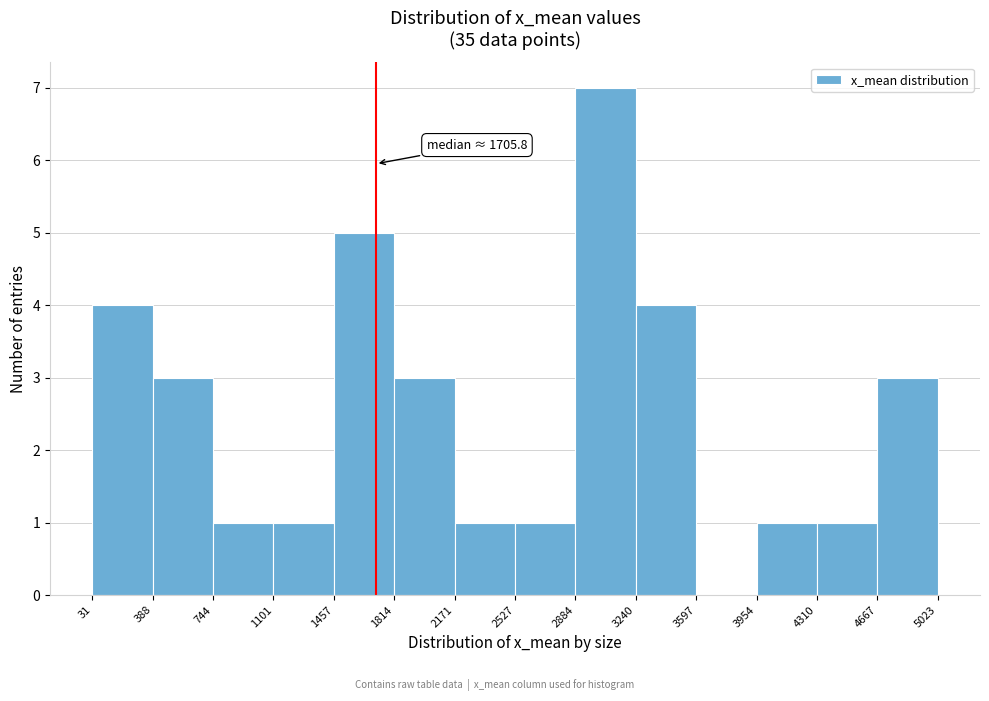

Over which range of the x-axis is the bar tallest?

2884 to 3240